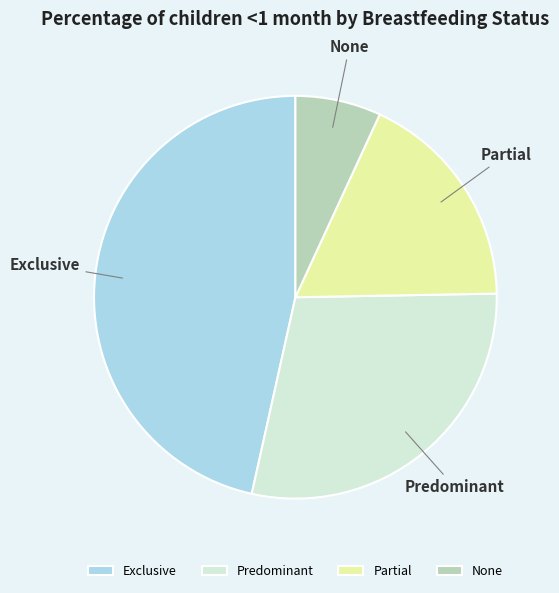

Which has a higher value, Partial or Predominant?

Predominant